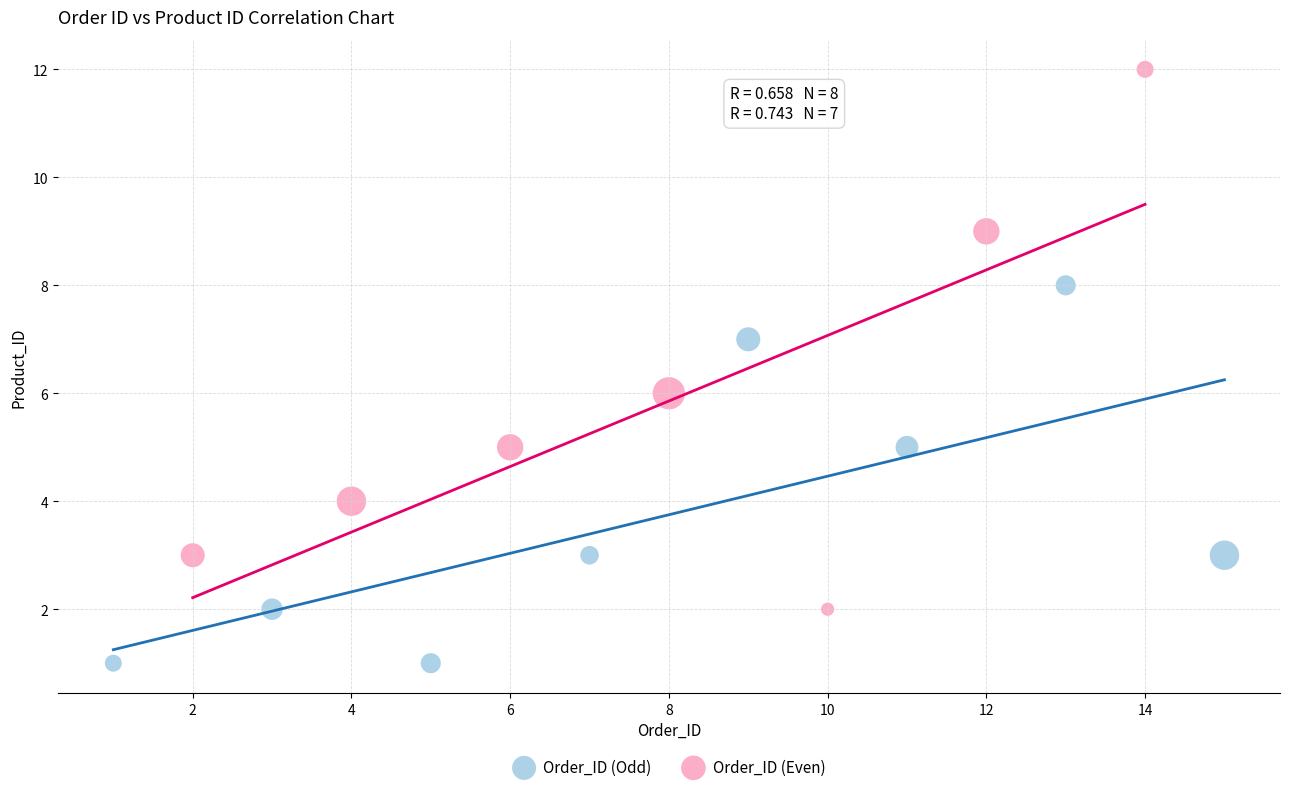

Which series has the widest spread of Y values?

Order_ID (Even)